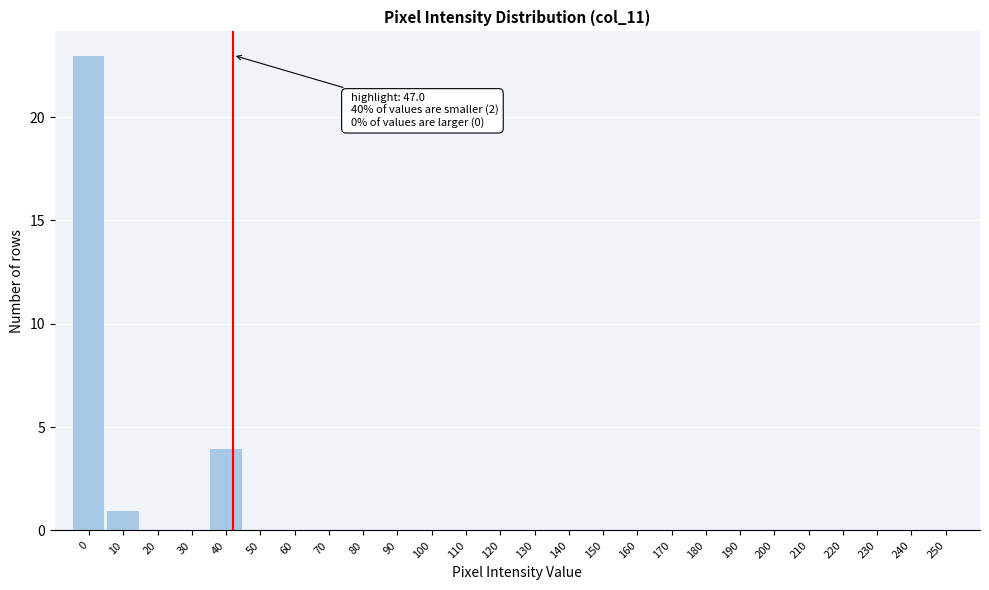

Reading left to right, list all the values displayed in this chart.

0=23	10=1	20=0	30=0	40=4	50=0	60=0	70=0	80=0	90=0	100=0	110=0	120=0	130=0	140=0	150=0	160=0	170=0	180=0	190=0	200=0	210=0	220=0	230=0	240=0	250=0